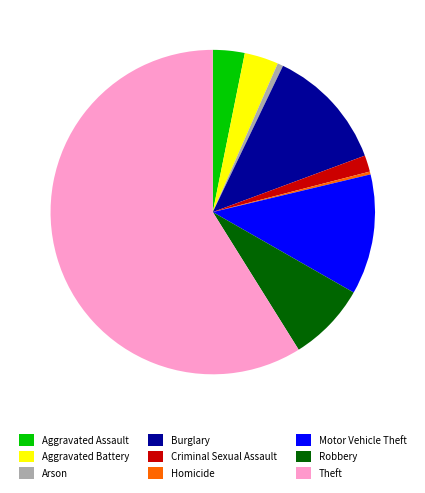

Count the number of slices in the pie.

9